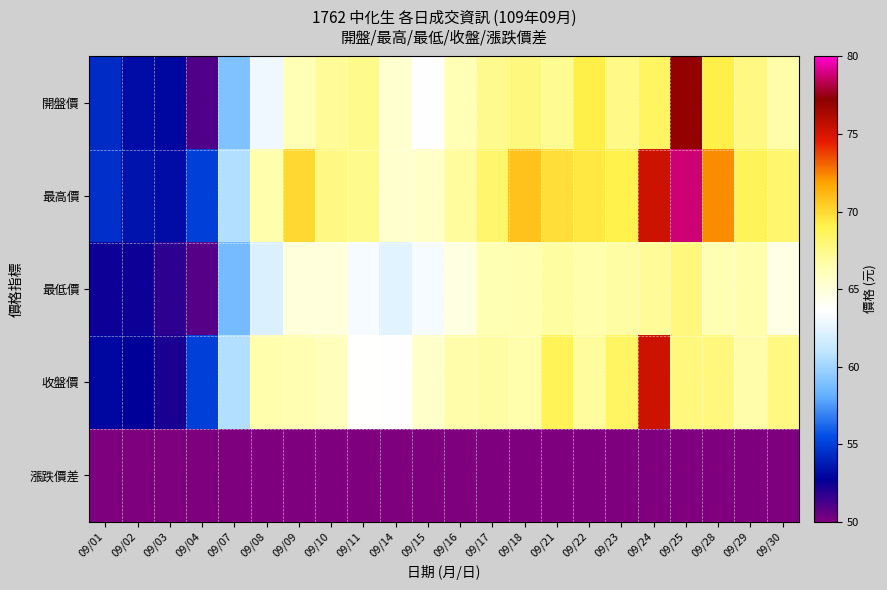

Reading left to right, extract all data points from this chart.

開盤價: 09/01=54.3	09/02=53.2	09/03=53.0	09/04=51.0	09/07=59.0	09/08=63.0	09/09=66.2	09/10=67.0	09/11=67.4	09/14=65.3	09/15=63.6	09/16=66.2	09/17=67.3	09/18=67.7	09/21=67.2	09/22=69.2	09/23=67.5	09/24=68.5	09/25=77.0	09/28=69.2	09/29=67.6	09/30=66.6
最高價: 09/01=54.5	09/02=53.4	09/03=53.2	09/04=55.0	09/07=60.5	09/08=66.5	09/09=70.0	09/10=67.6	09/11=67.4	09/14=65.4	09/15=65.6	09/16=66.9	09/17=68.2	09/18=70.8	09/21=69.8	09/22=69.4	09/23=69.1	09/24=75.3	09/25=78.8	09/28=72.3	09/29=68.7	09/30=68.2
最低價: 09/01=52.5	09/02=52.5	09/03=51.8	09/04=50.9	09/07=58.7	09/08=62.1	09/09=64.9	09/10=64.9	09/11=63.3	09/14=62.4	09/15=63.2	09/16=64.7	09/17=66.3	09/18=66.4	09/21=66.8	09/22=66.5	09/23=66.7	09/24=67.0	09/25=67.8	09/28=66.3	09/29=66.5	09/30=64.5
收盤價: 09/01=53.0	09/02=52.8	09/03=52.2	09/04=55.0	09/07=60.5	09/08=66.5	09/09=66.4	09/10=66.0	09/11=63.7	09/14=63.6	09/15=65.5	09/16=66.6	09/17=66.7	09/18=66.5	09/21=68.8	09/22=66.9	09/23=68.5	09/24=75.3	09/25=67.8	09/28=67.8	09/29=66.6	09/30=67.6
漲跌價差: 09/01=-0.7	09/02=-0.2	09/03=-0.6	09/04=2.8	09/07=5.5	09/08=6.0	09/09=-0.1	09/10=-0.4	09/11=-2.3	09/14=-0.1	09/15=1.9	09/16=1.1	09/17=0.1	09/18=-0.2	09/21=2.3	09/22=-1.9	09/23=1.6	09/24=6.8	09/25=-7.5	09/28=0.0	09/29=-1.2	09/30=1.0